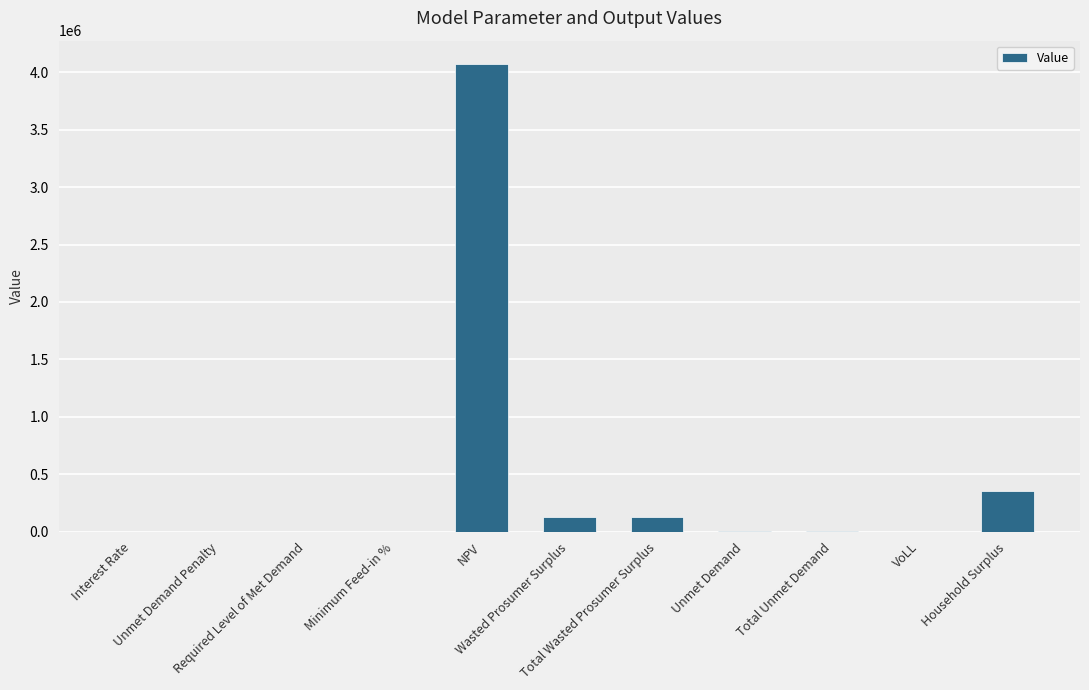

What is the greatest value displayed?

4071277.3